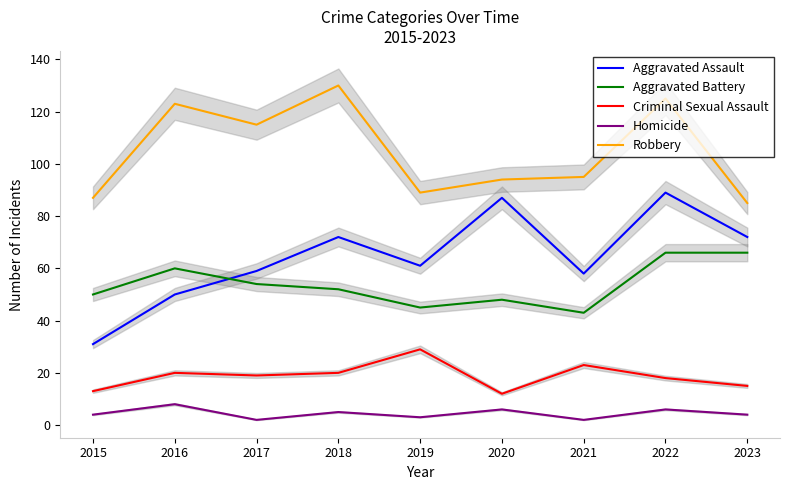

True or false: Criminal Sexual Assault has more than 2 points higher than both neighbors.

True